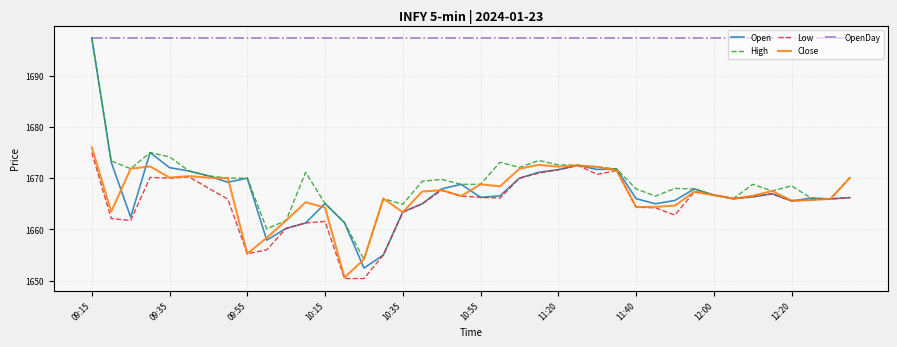

What is the average value of the High series?

1669.3